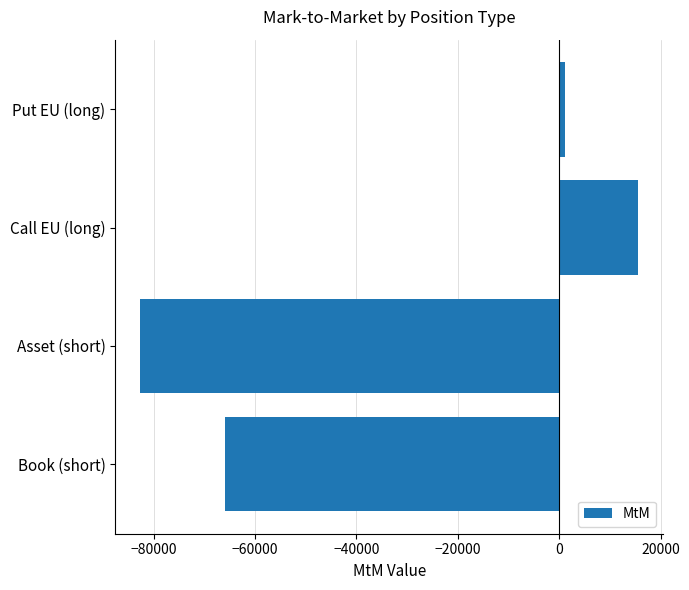

The chart shows a value of 15567.6 at Call EU (long). True or false?

True